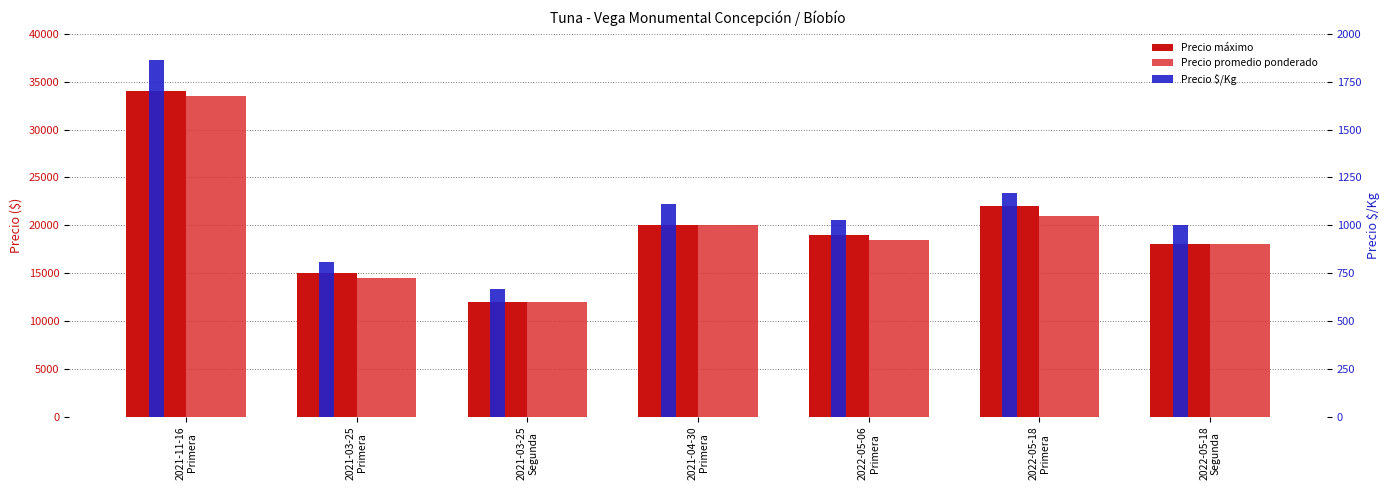

Does the chart contain stacked bars?

No